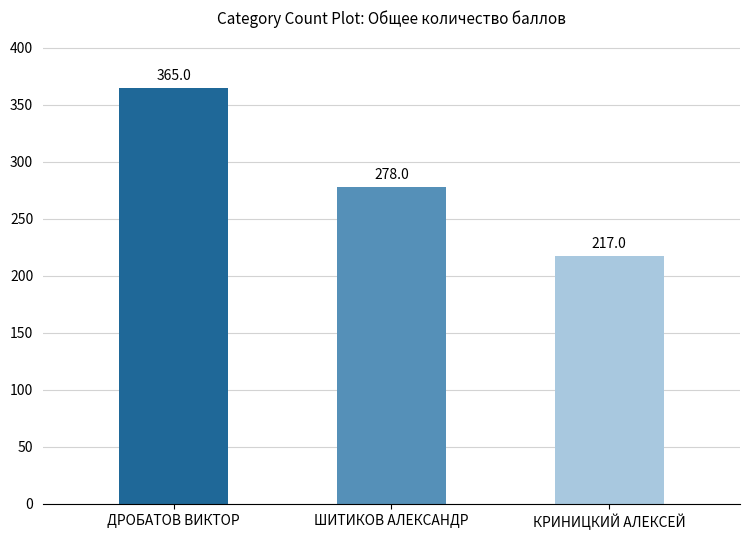

What is the label of the 3rd bar from the left?

КРИНИЦКИЙ АЛЕКСЕЙ